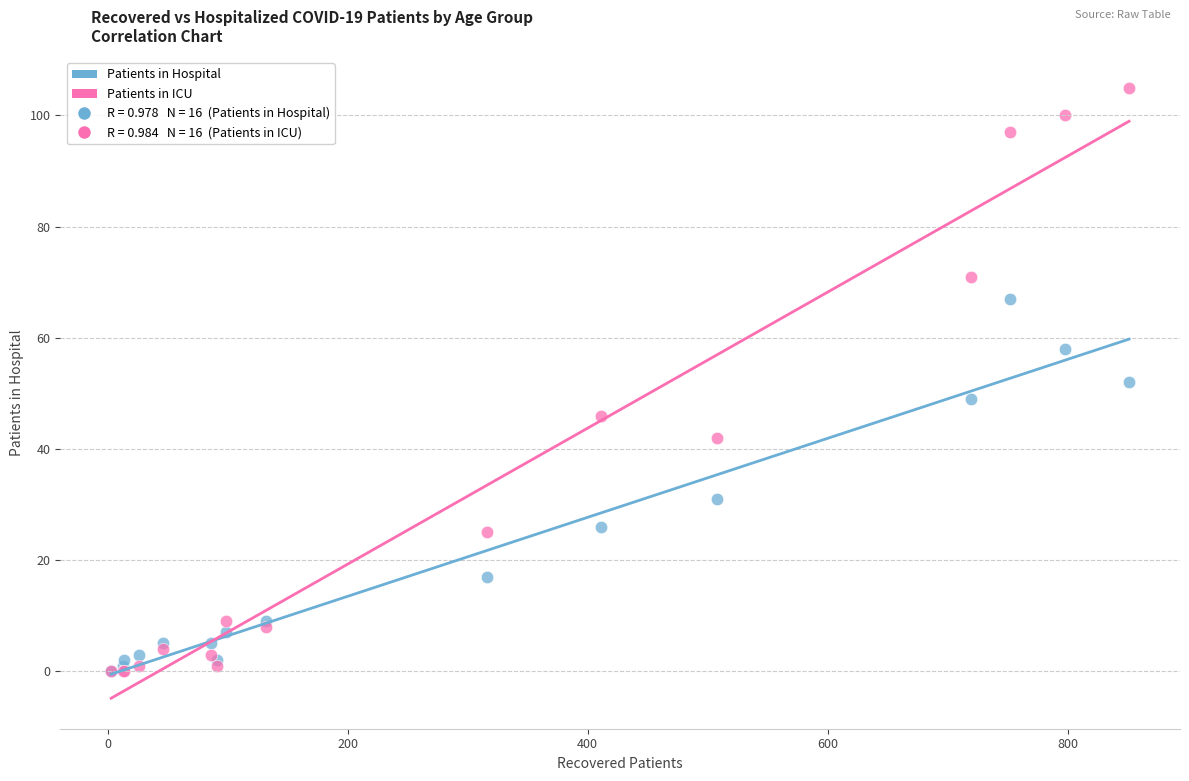

In the Patients in Hospital series, what Y value is closest to 33?

31